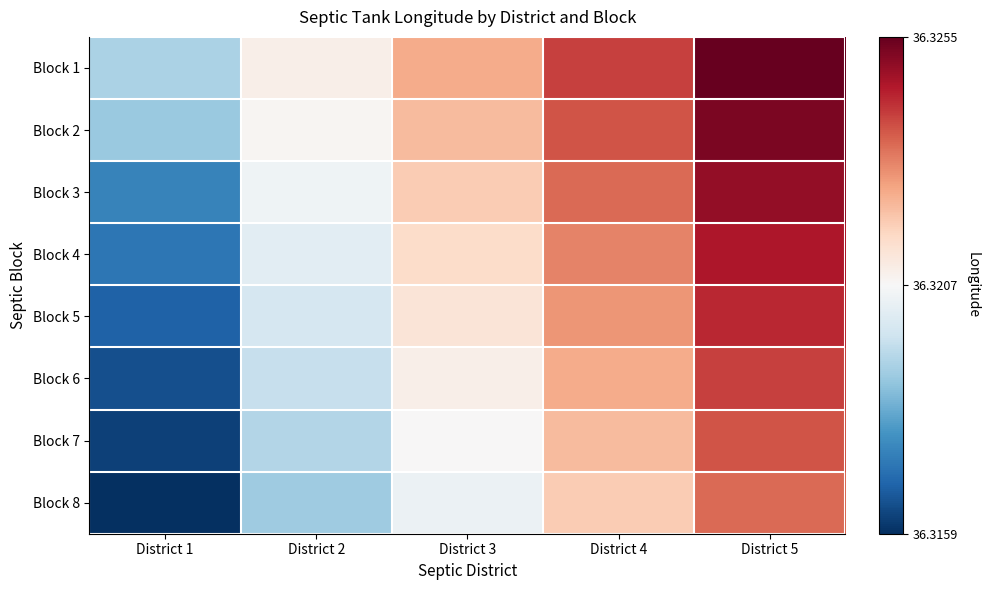

Which series changed the most between District 2 and District 4?

Block 1